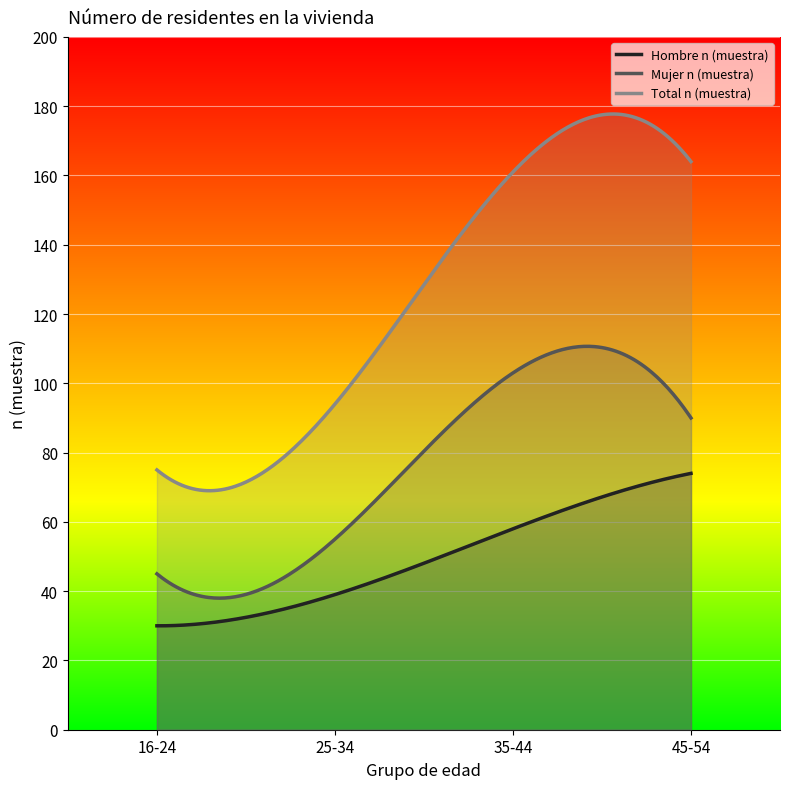

What are all the series names shown in the legend?

Hombre n (muestra), Mujer n (muestra), Total n (muestra)